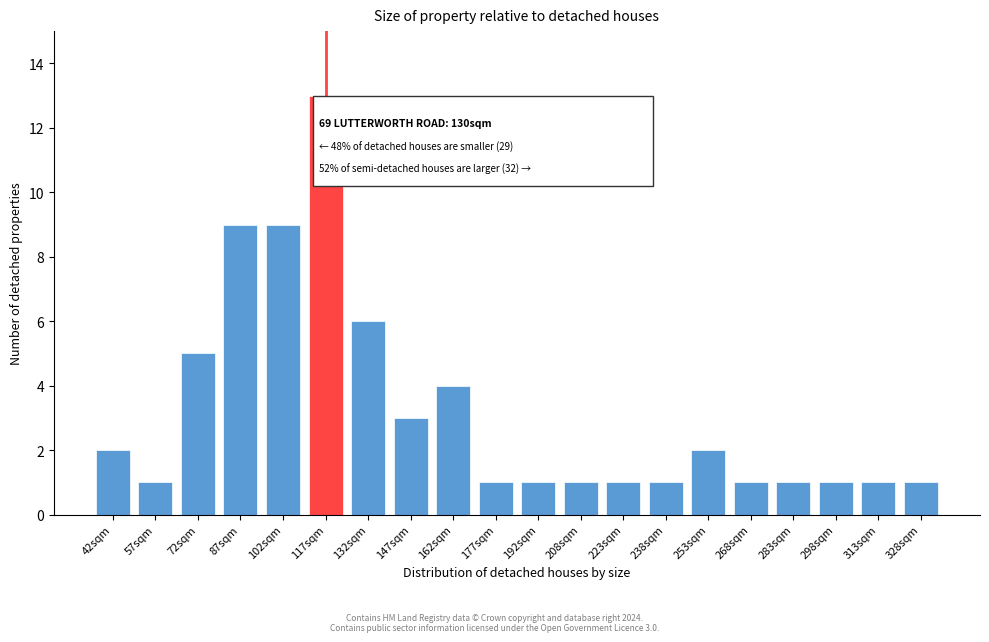

Reading left to right, transcribe all the data shown in this chart.

42sqm=2	57sqm=1	72sqm=5	87sqm=9	102sqm=9	117sqm=13	132sqm=6	147sqm=3	162sqm=4	177sqm=1	192sqm=1	208sqm=1	223sqm=1	238sqm=1	253sqm=2	268sqm=1	283sqm=1	298sqm=1	313sqm=1	328sqm=1